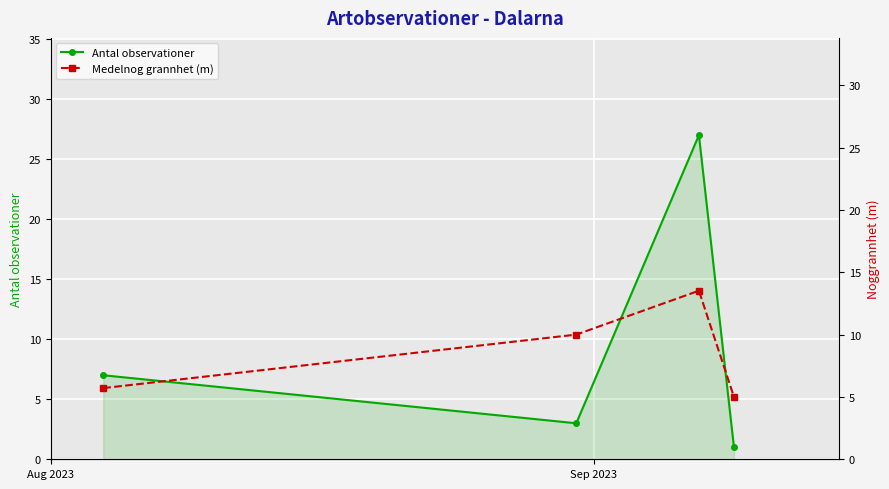

What is the value of the Antal observationer point at the 2nd from the left?

3